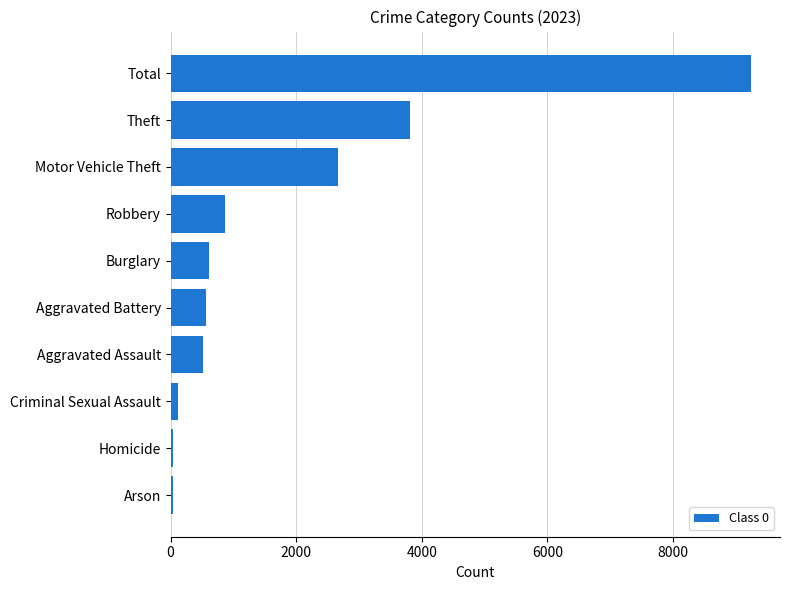

Where is the data nearest to the value 4641?

Theft